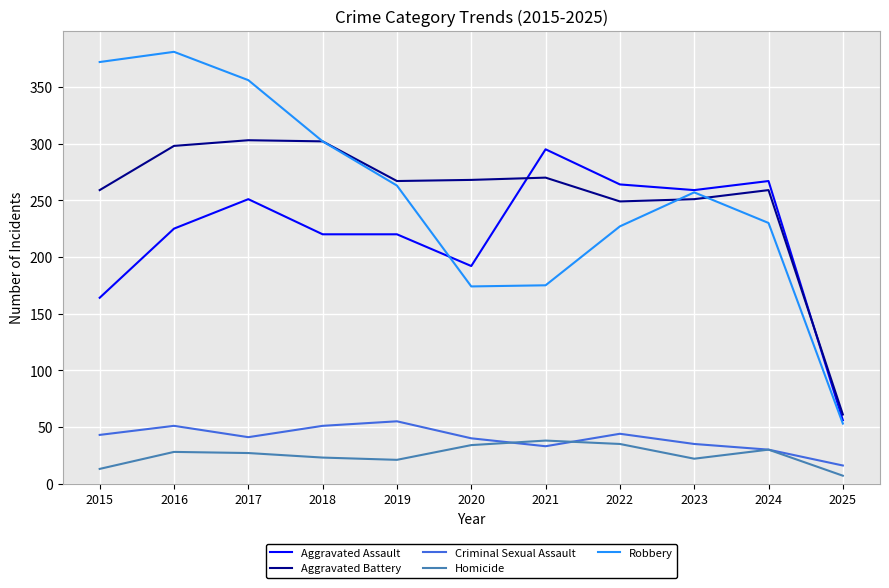

Between 2016 and 2022, which series saw the biggest shift?

Robbery